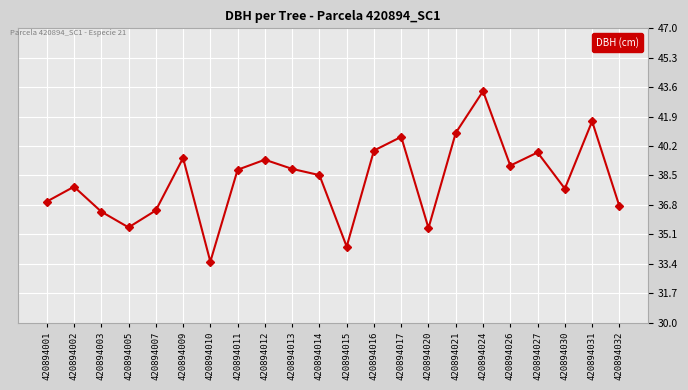

How many data points does each series have?

22